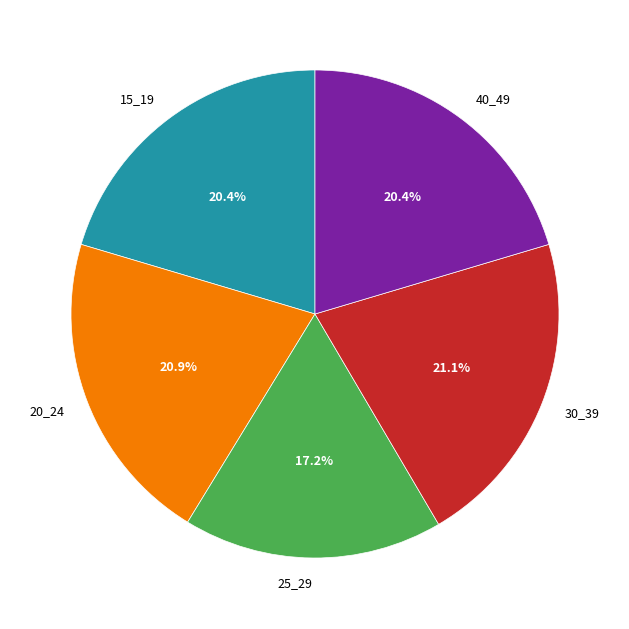

How many slices are in this pie chart?

5